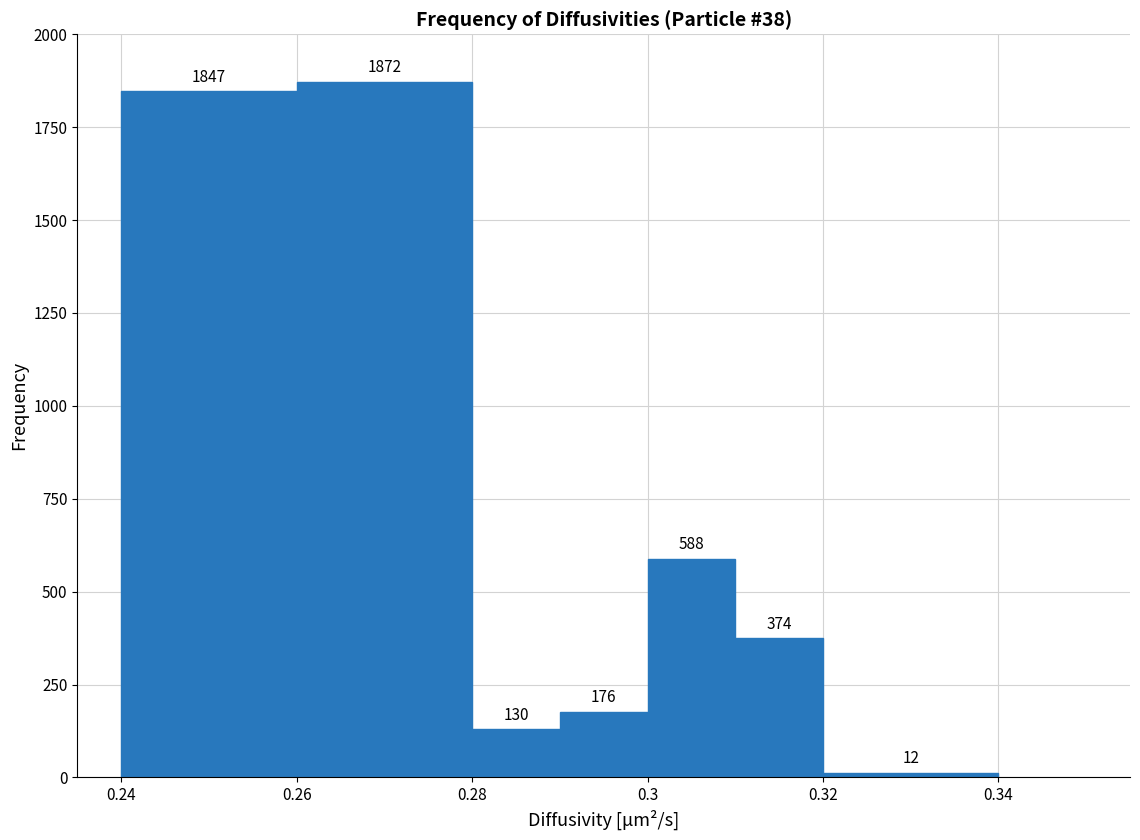

Reading left to right, transcribe this chart: for each bar, give the range it covers on the x-axis and its height.

0.24 to 0.26: 1847
0.26 to 0.28: 1872
0.28 to 0.29: 130
0.29 to 0.30: 176
0.30 to 0.31: 588
0.31 to 0.32: 374
0.32 to 0.34: 12